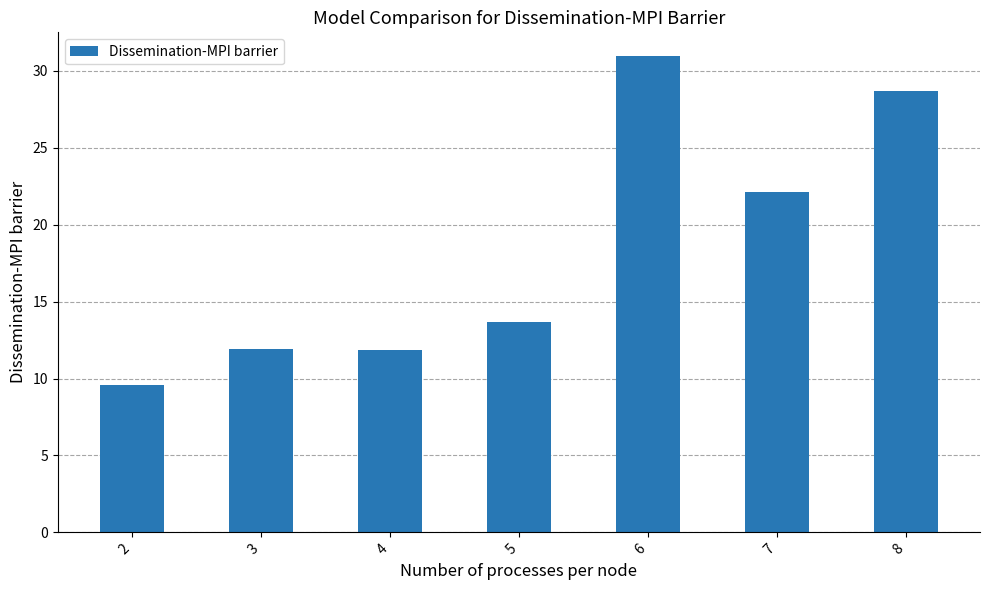

Between 2 and 4, which is larger?

4